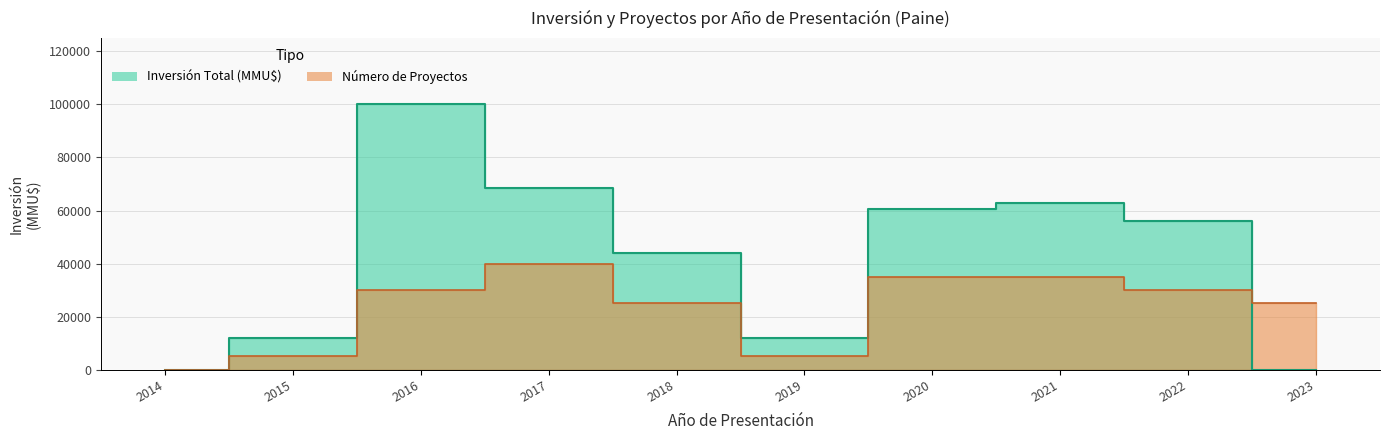

At which label does Número de Proyectos first exceed 30009?

2017